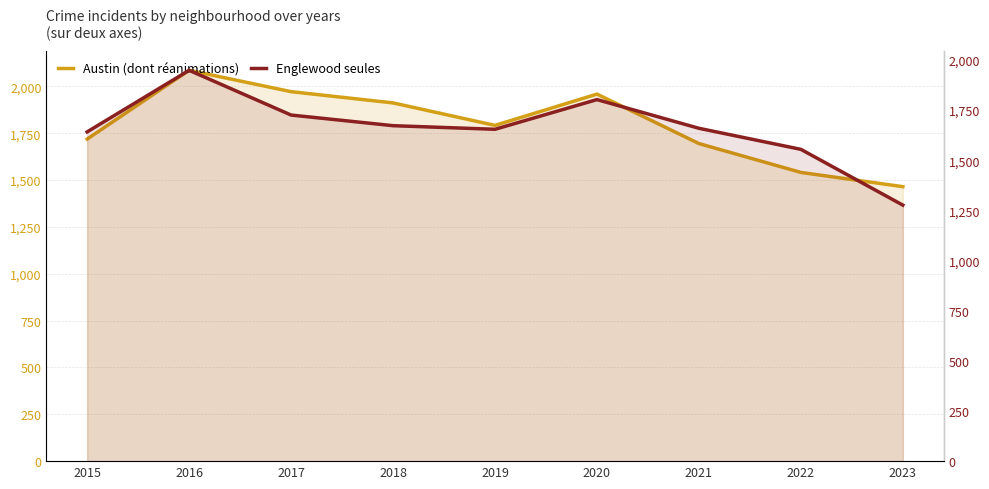

At which category is the sum across all series the highest?

2016